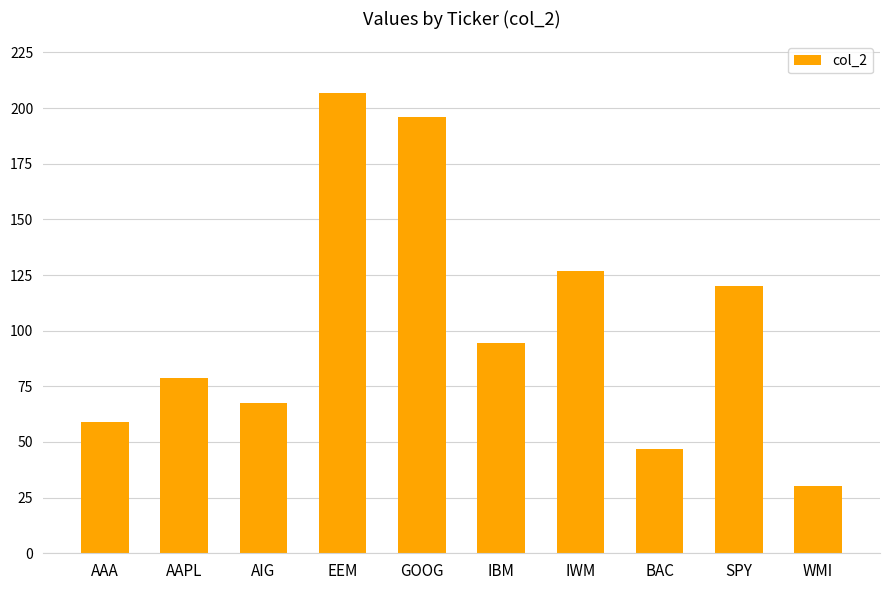

How many values exceed 94?

5